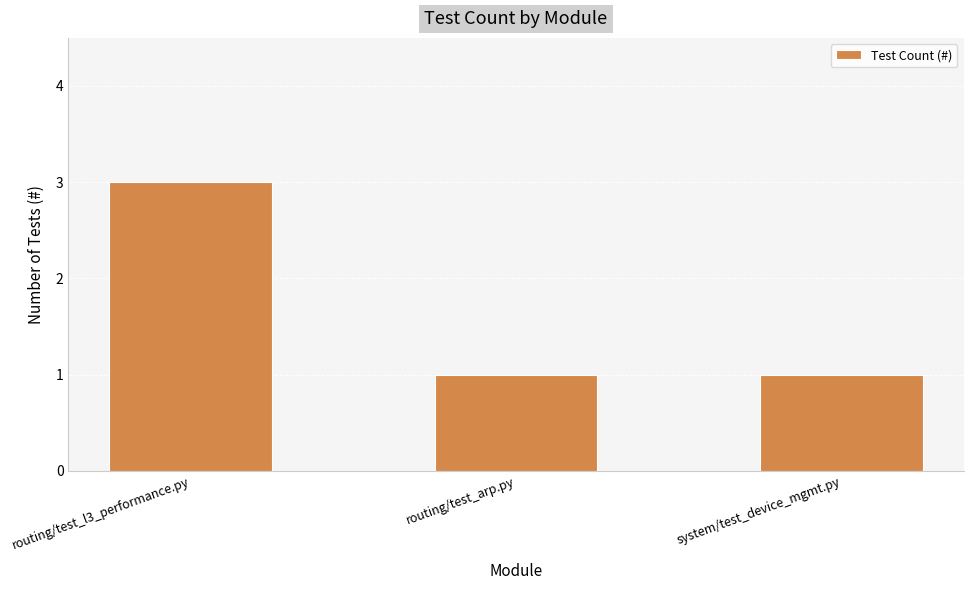

What is the label of the 3rd bar from the right?

routing/test_l3_performance.py